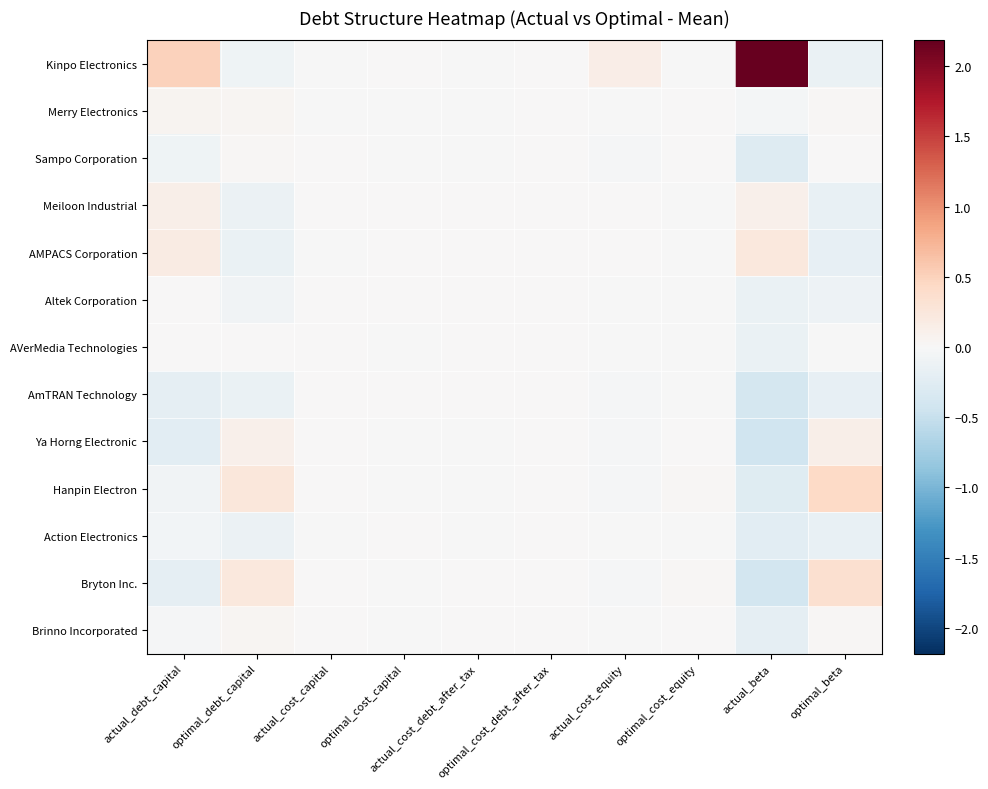

Reading left to right, what are all the values shown in this chart?

Kinpo Electronics: actual_debt_capital=0.5	optimal_debt_capital=-0.1	actual_cost_capital=-0.0	optimal_cost_capital=0.0	actual_cost_debt_after_tax=-0.0	optimal_cost_debt_after_tax=0.0	actual_cost_equity=0.2	optimal_cost_equity=-0.0	actual_beta=2.2	optimal_beta=-0.1
Merry Electronics: actual_debt_capital=0.1	optimal_debt_capital=0.0	actual_cost_capital=-0.0	optimal_cost_capital=-0.0	actual_cost_debt_after_tax=-0.0	optimal_cost_debt_after_tax=0.0	actual_cost_equity=-0.0	optimal_cost_equity=0.0	actual_beta=-0.1	optimal_beta=0.0
Sampo Corporation: actual_debt_capital=-0.1	optimal_debt_capital=0.0	actual_cost_capital=0.0	optimal_cost_capital=-0.0	actual_cost_debt_after_tax=-0.0	optimal_cost_debt_after_tax=0.0	actual_cost_equity=-0.0	optimal_cost_equity=0.0	actual_beta=-0.3	optimal_beta=0.0
Meiloon Industrial: actual_debt_capital=0.1	optimal_debt_capital=-0.1	actual_cost_capital=0.0	optimal_cost_capital=0.0	actual_cost_debt_after_tax=0.0	optimal_cost_debt_after_tax=0.0	actual_cost_equity=0.0	optimal_cost_equity=-0.0	actual_beta=0.1	optimal_beta=-0.2
AMPACS Corporation: actual_debt_capital=0.2	optimal_debt_capital=-0.1	actual_cost_capital=-0.0	optimal_cost_capital=0.0	actual_cost_debt_after_tax=0.0	optimal_cost_debt_after_tax=0.0	actual_cost_equity=0.0	optimal_cost_equity=-0.0	actual_beta=0.2	optimal_beta=-0.2
Altek Corporation: actual_debt_capital=0.0	optimal_debt_capital=-0.1	actual_cost_capital=0.0	optimal_cost_capital=0.0	actual_cost_debt_after_tax=0.0	optimal_cost_debt_after_tax=0.0	actual_cost_equity=-0.0	optimal_cost_equity=-0.0	actual_beta=-0.1	optimal_beta=-0.1
AVerMedia Technologies: actual_debt_capital=0.0	optimal_debt_capital=0.0	actual_cost_capital=0.0	optimal_cost_capital=-0.0	actual_cost_debt_after_tax=0.0	optimal_cost_debt_after_tax=0.0	actual_cost_equity=-0.0	optimal_cost_equity=-0.0	actual_beta=-0.1	optimal_beta=-0.0
AmTRAN Technology: actual_debt_capital=-0.2	optimal_debt_capital=-0.1	actual_cost_capital=0.0	optimal_cost_capital=0.0	actual_cost_debt_after_tax=0.0	optimal_cost_debt_after_tax=0.0	actual_cost_equity=-0.0	optimal_cost_equity=-0.0	actual_beta=-0.4	optimal_beta=-0.2
Ya Horng Electronic: actual_debt_capital=-0.2	optimal_debt_capital=0.1	actual_cost_capital=0.0	optimal_cost_capital=-0.0	actual_cost_debt_after_tax=-0.0	optimal_cost_debt_after_tax=0.0	actual_cost_equity=-0.0	optimal_cost_equity=0.0	actual_beta=-0.4	optimal_beta=0.1
Hanpin Electron: actual_debt_capital=-0.1	optimal_debt_capital=0.3	actual_cost_capital=0.0	optimal_cost_capital=-0.0	actual_cost_debt_after_tax=-0.0	optimal_cost_debt_after_tax=0.0	actual_cost_equity=-0.0	optimal_cost_equity=0.0	actual_beta=-0.3	optimal_beta=0.4
Action Electronics: actual_debt_capital=-0.1	optimal_debt_capital=-0.1	actual_cost_capital=-0.0	optimal_cost_capital=0.0	actual_cost_debt_after_tax=-0.0	optimal_cost_debt_after_tax=0.0	actual_cost_equity=-0.0	optimal_cost_equity=-0.0	actual_beta=-0.2	optimal_beta=-0.2
Bryton Inc.: actual_debt_capital=-0.2	optimal_debt_capital=0.2	actual_cost_capital=0.0	optimal_cost_capital=-0.0	actual_cost_debt_after_tax=0.0	optimal_cost_debt_after_tax=0.0	actual_cost_equity=-0.0	optimal_cost_equity=0.0	actual_beta=-0.4	optimal_beta=0.4
Brinno Incorporated: actual_debt_capital=-0.0	optimal_debt_capital=0.0	actual_cost_capital=0.0	optimal_cost_capital=-0.0	actual_cost_debt_after_tax=0.0	optimal_cost_debt_after_tax=0.0	actual_cost_equity=-0.0	optimal_cost_equity=0.0	actual_beta=-0.2	optimal_beta=0.0